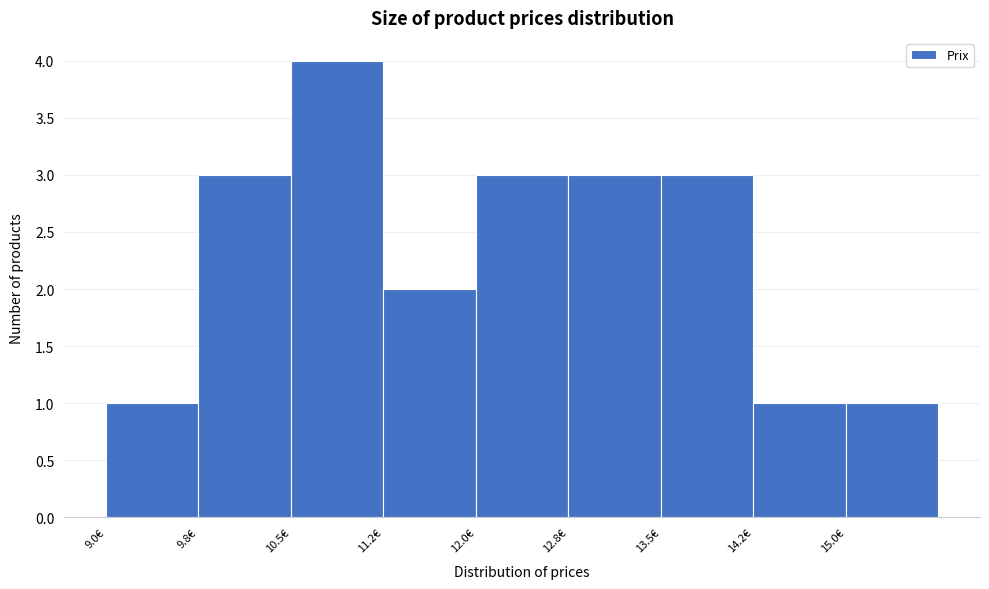

Reading left to right, transcribe this chart: for each bar, give the range it covers on the x-axis and its height. Neither the bar edges nor the heights are printed on the chart, so give them approximately, as read against the axes.

9.00 to 9.75: 1
9.75 to 10.50: 3
10.50 to 11.25: 4
11.25 to 12.00: 2
12.00 to 12.75: 3
12.75 to 13.50: 3
13.50 to 14.25: 3
14.25 to 15.00: 1
15.00 to 15.75: 1